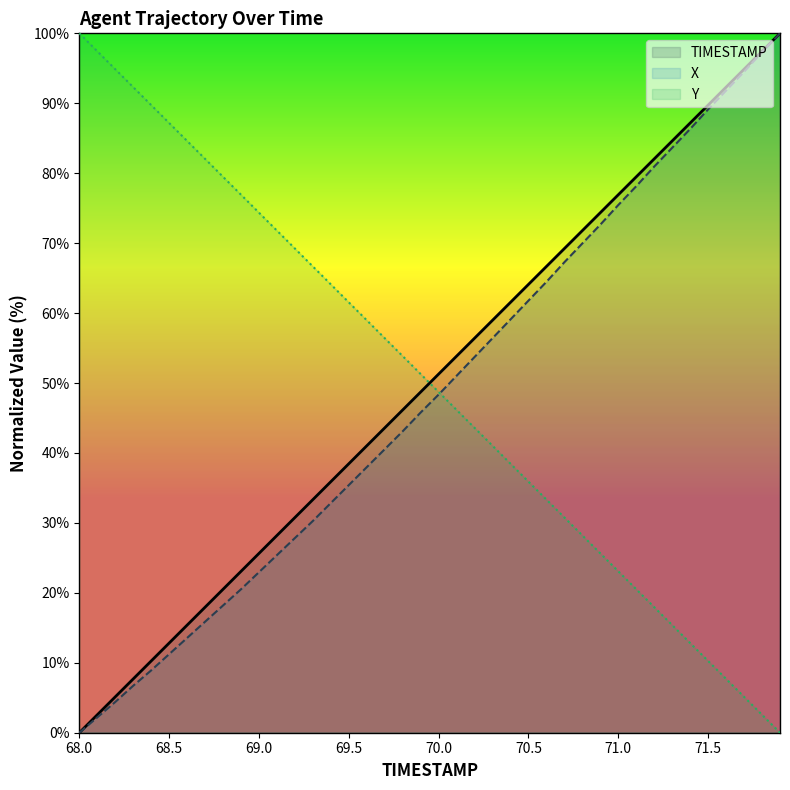

What is the label of the 9th point from the right?

71.1